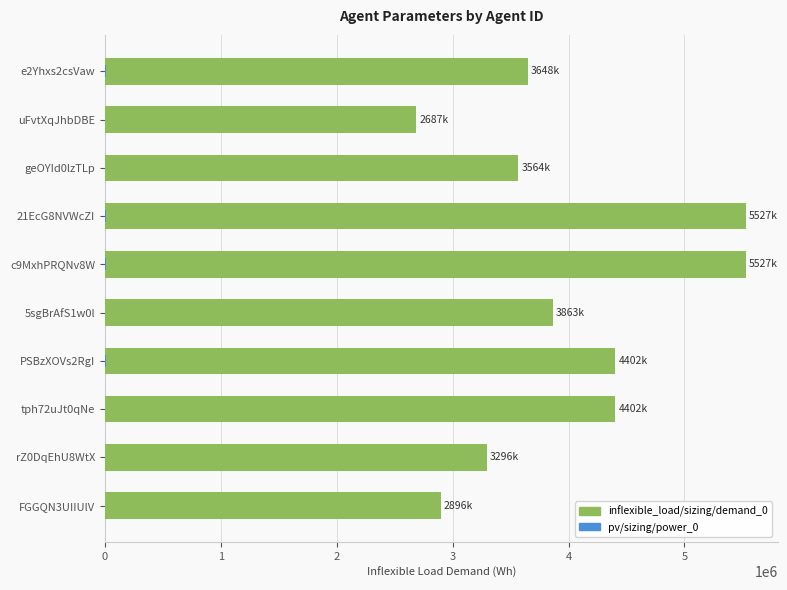

Reading left to right, transcribe all the data shown in this chart.

inflexible_load/sizing/demand_0: 3648000	2687000	3564000	5527000	5527000	3863000	4402000	4402000	3296000	2896000
pv/sizing/power_0: 6500	4100	4700	7800	7800	4800	6500	5400	0	0